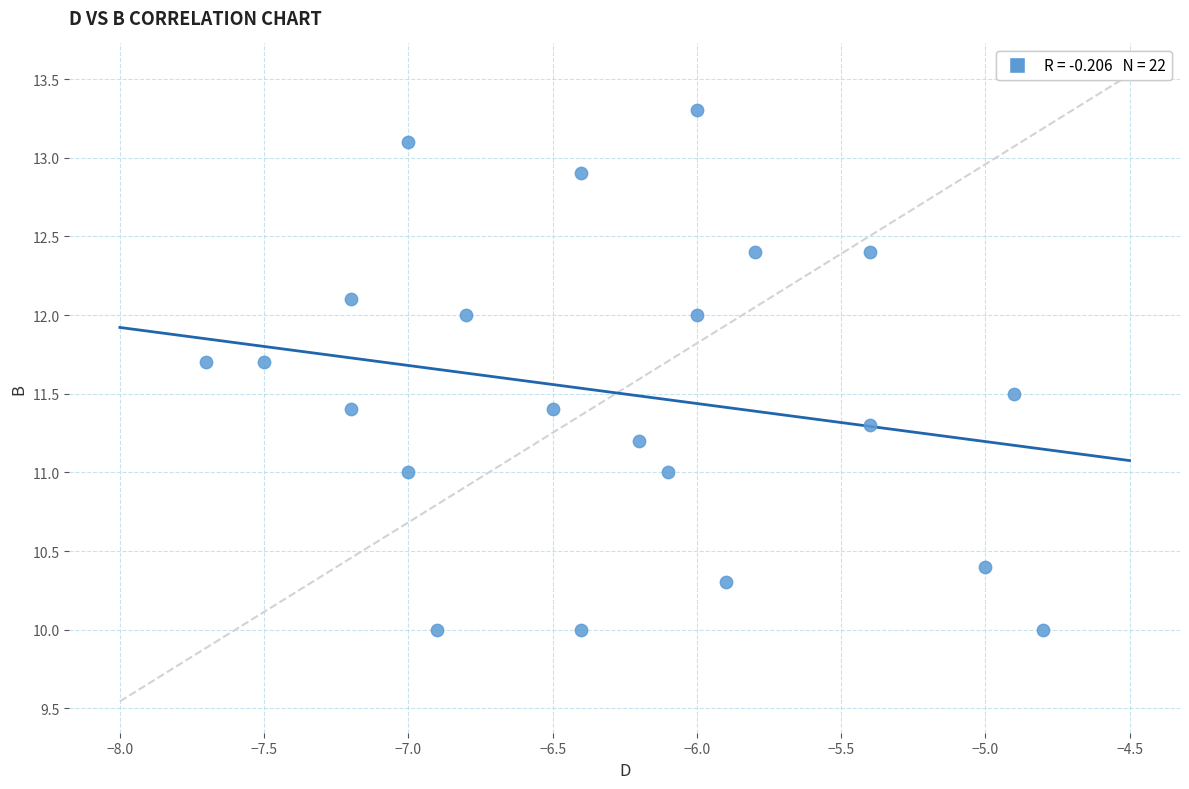

What is the range of X values (max minus min)?

2.9